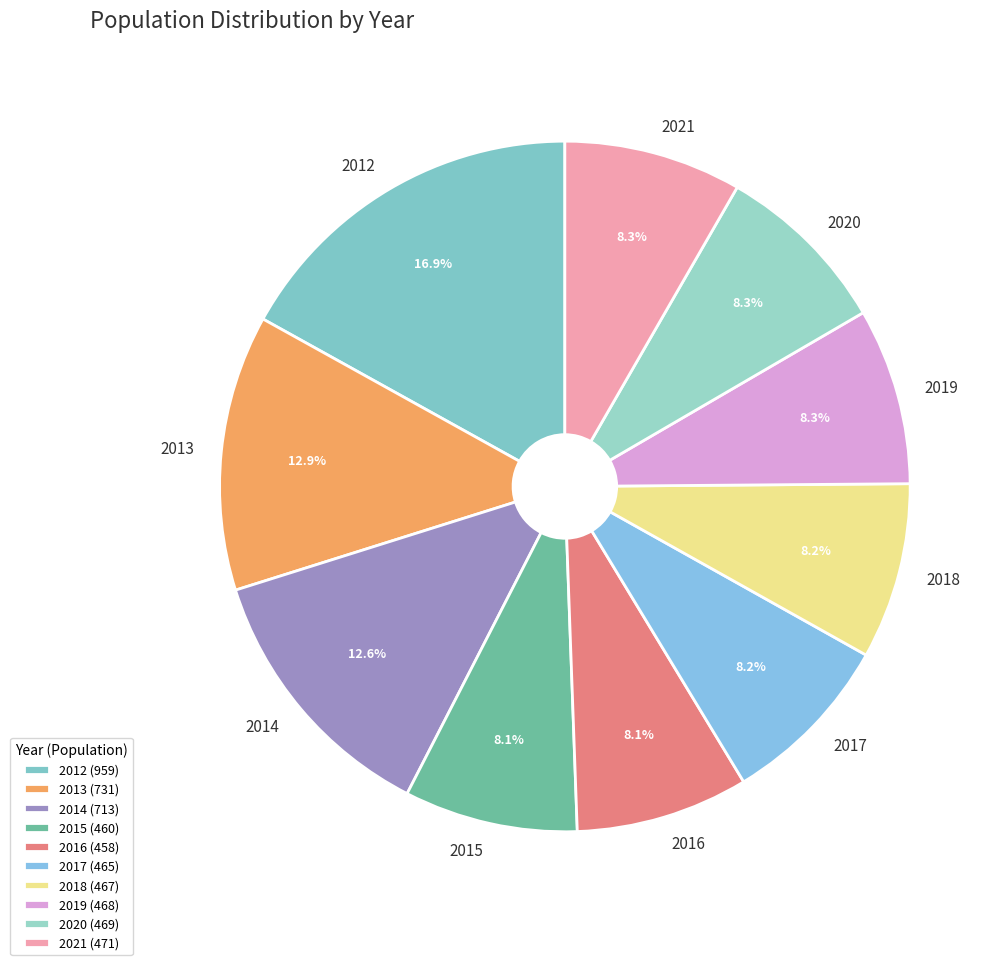

What is the largest slice in the pie chart?

2012